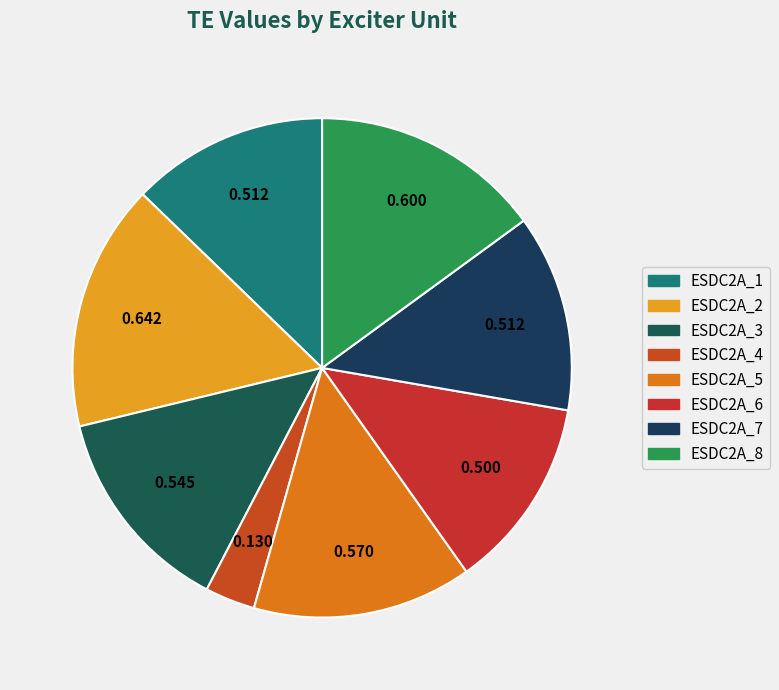

Count the number of slices in the pie.

8